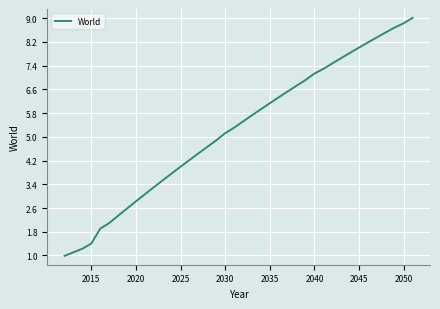

What is the greatest value displayed?

9.0